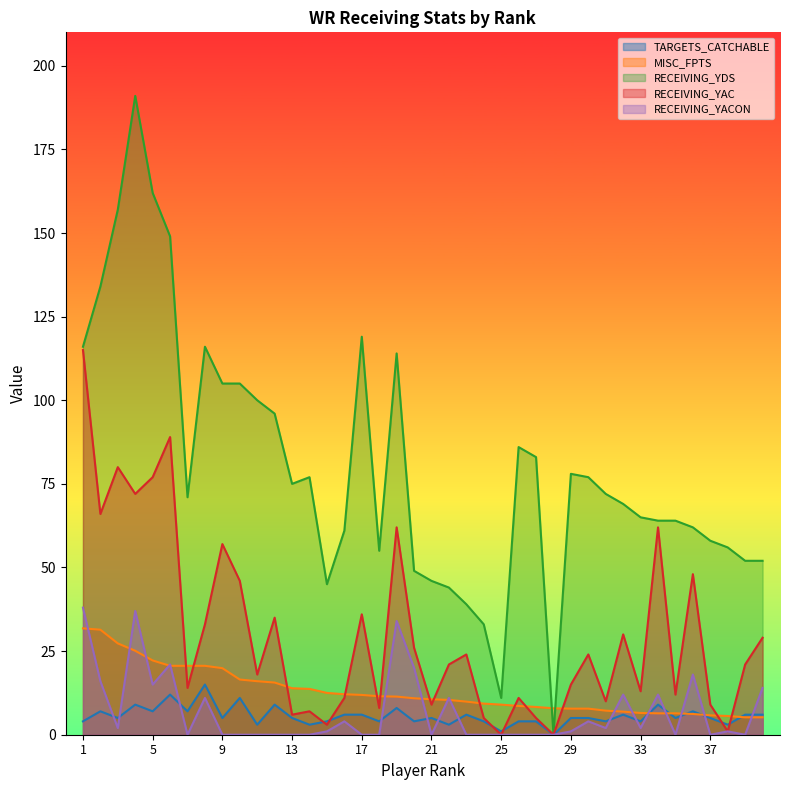

Where is RECEIVING_YACON nearest to the value 19?

20